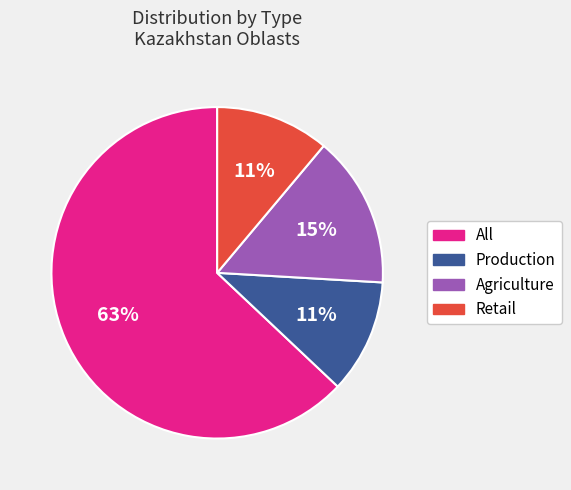

What percentage is the Agriculture slice, to the nearest percent?

15%